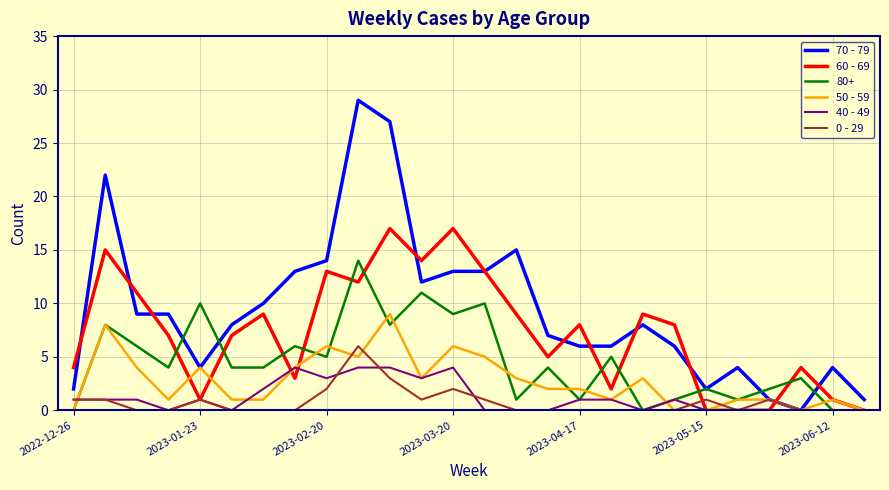

Which series has the largest total across all categories?

70 - 79